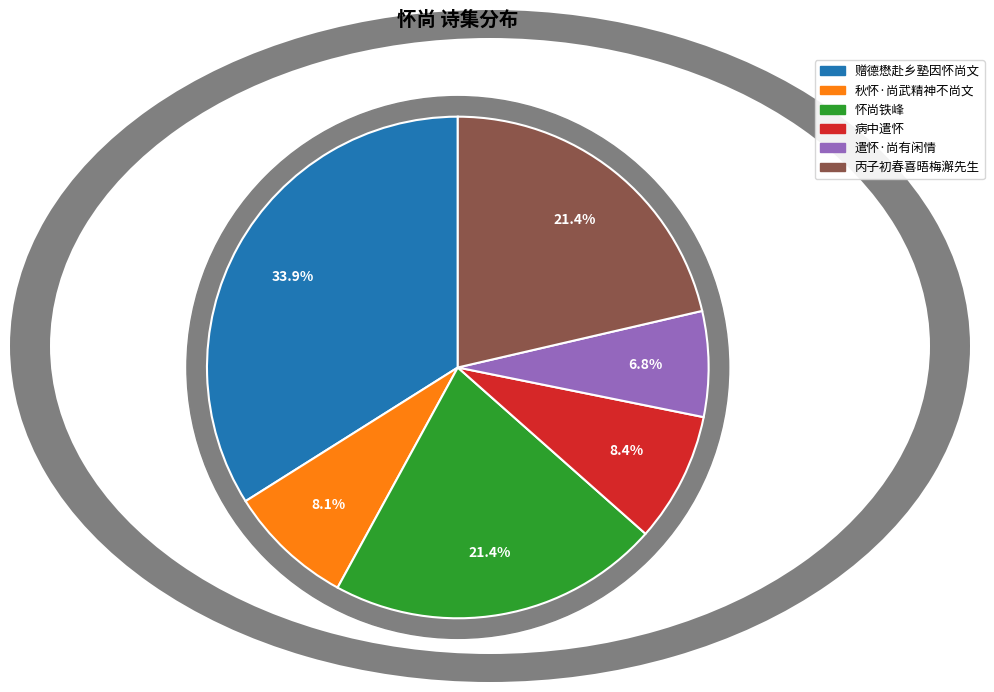

What is the change in value from 怀尚铁峰 to 丙子初春喜晤梅澥先生因怀尚铁峰沈秀岚适先生以诗钞见示率成长歌用为题词?

-1342